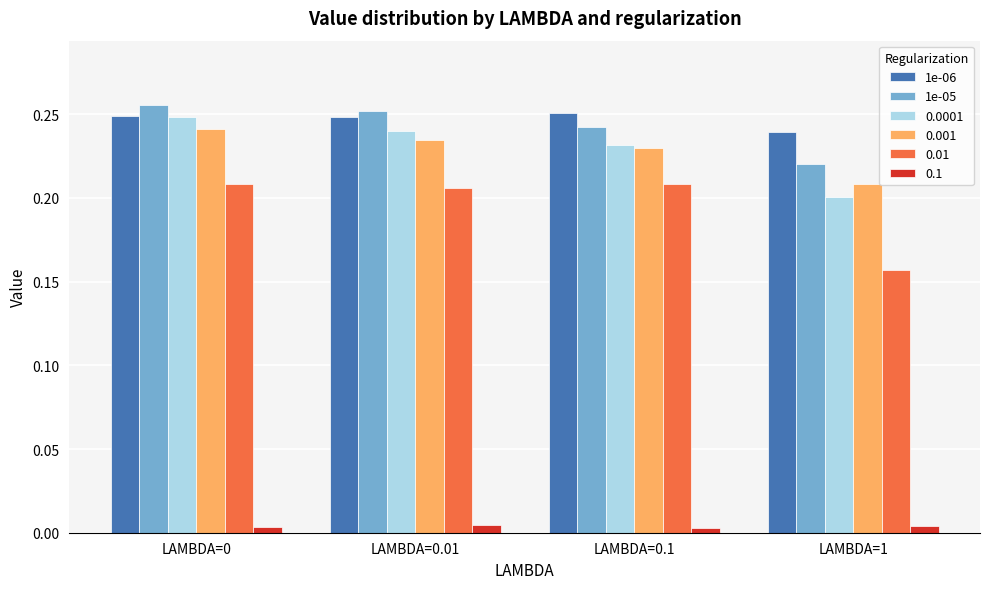

Is the value of 1e-06 at LAMBDA=1 greater than the value of 1e-05 at LAMBDA=0?

No